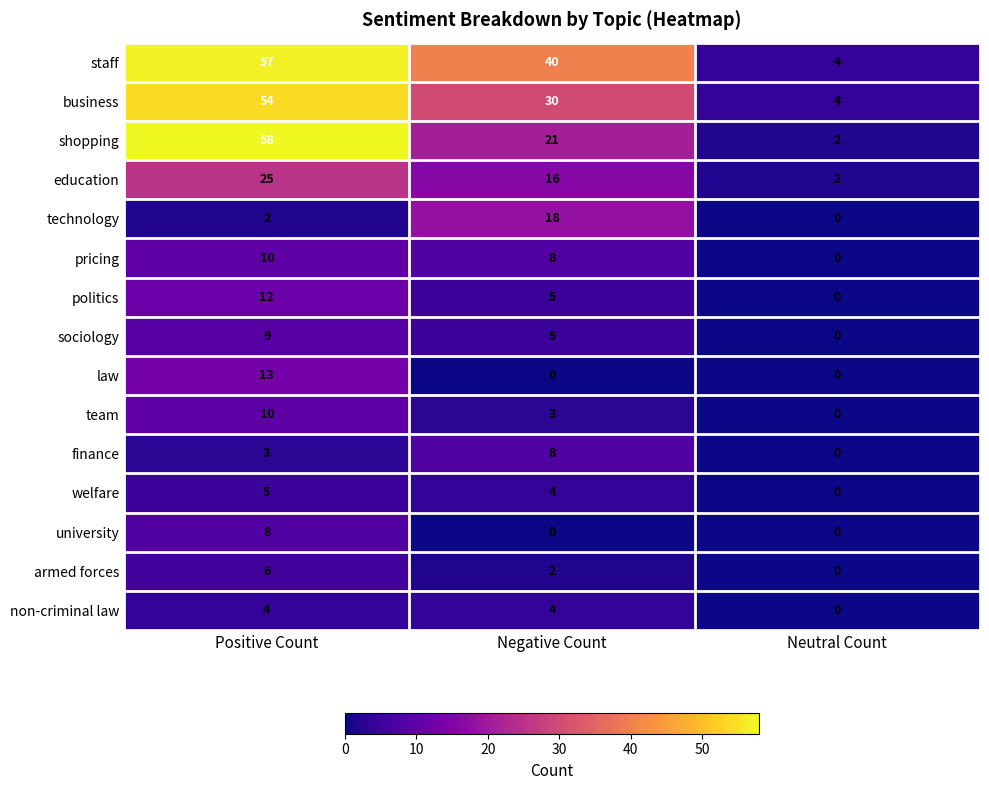

Which series has the largest range (max minus min)?

shopping